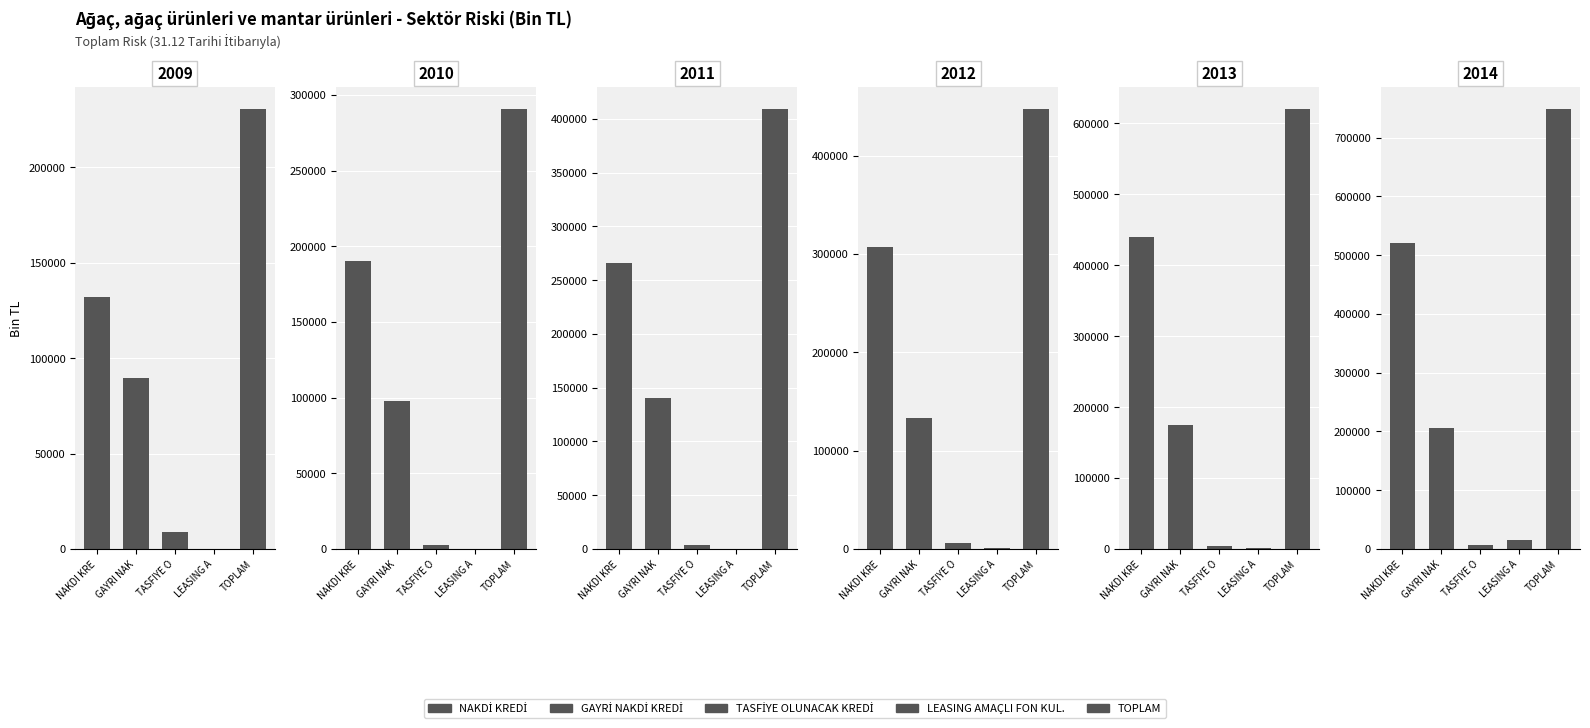

Reading left to right, extract all data points from this chart.

NAKDİ KREDİ: 132293.0	190275.6	265560.5	307075.8	439832.3	520428.8
GAYRİ NAKDİ KREDİ: 89421.2	97665.3	140127.1	133116.5	174211.0	206259.3
TASFİYE OLUNACAK KREDİ: 8926.7	2857.3	3619.4	6214.0	4548.4	7514.1
LEASING AMAÇLI FON KUL.: 94.5	0.1	97.4	1055.8	1872.7	14743.3
TOPLAM: 230735.5	290798.2	409404.4	447462.2	620464.3	748945.5